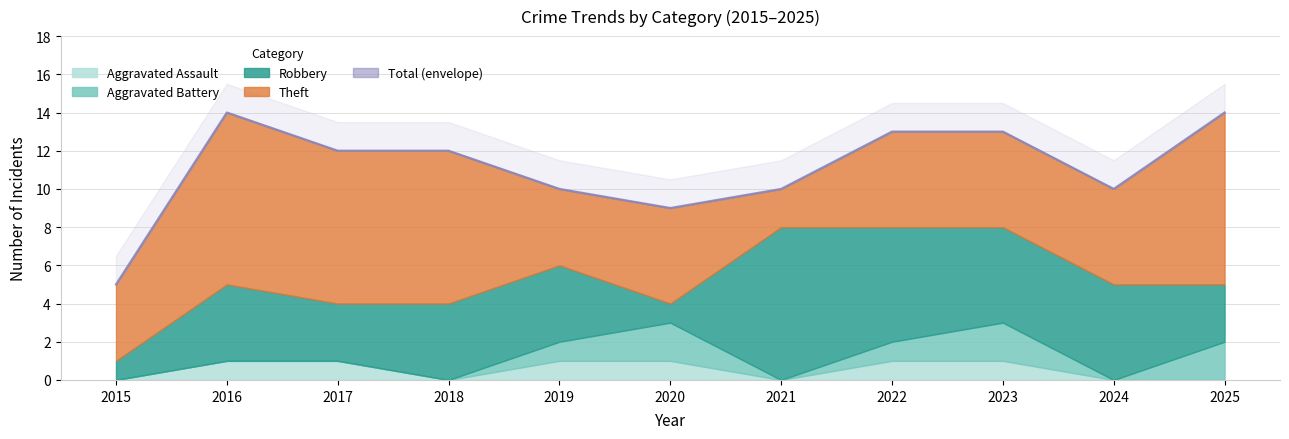

True or false: Robbery and Aggravated Assault cross at least once.

False